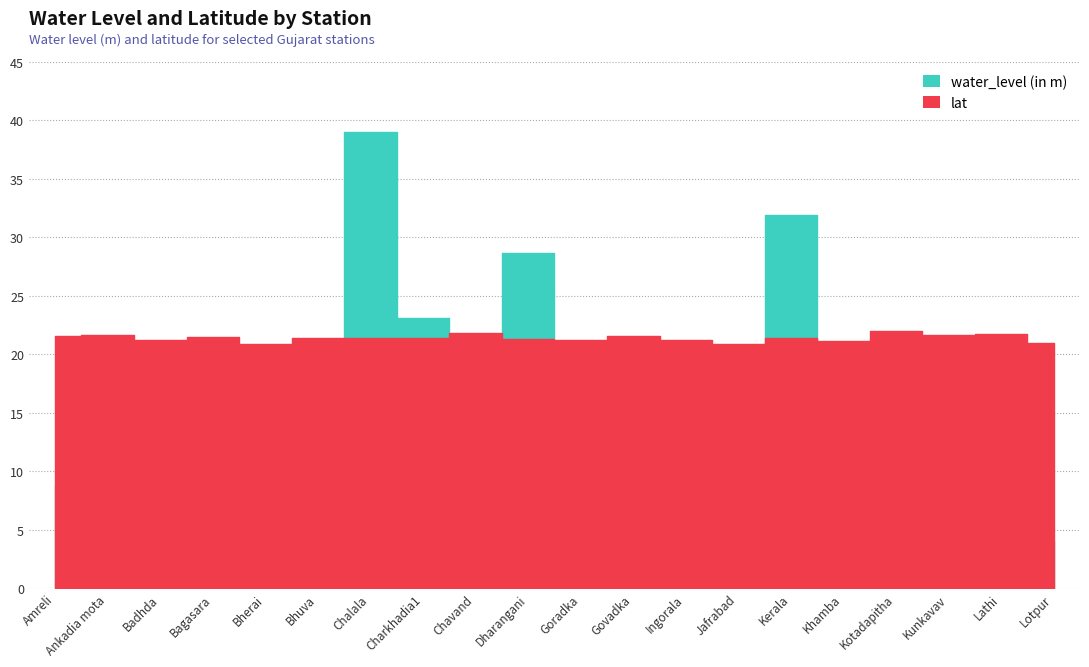

What are all the series names shown in the legend?

water_level (in m), lat